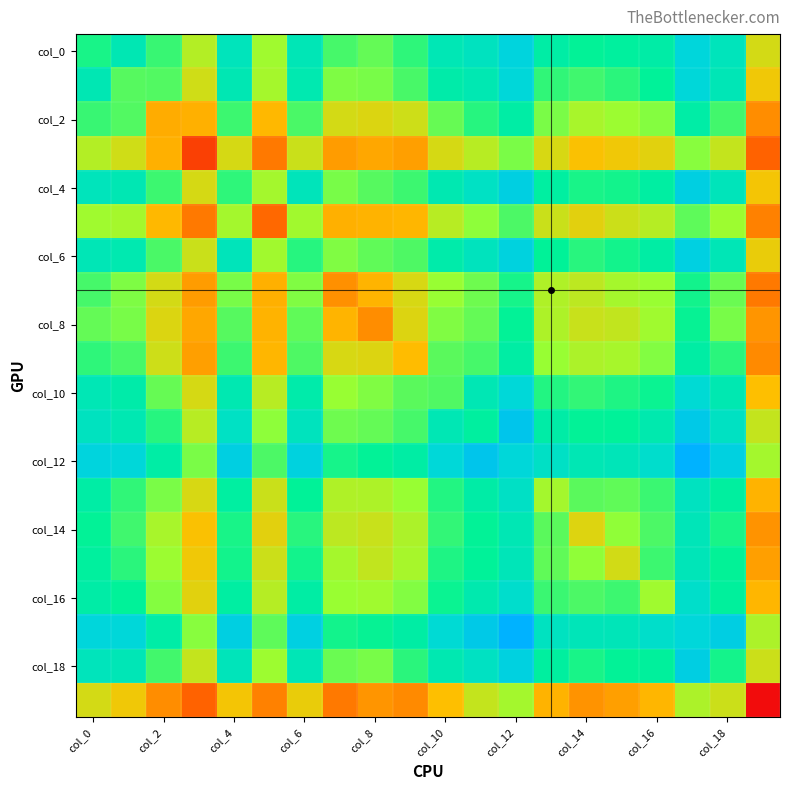

At how many categories does at least one series exceed 6?

13